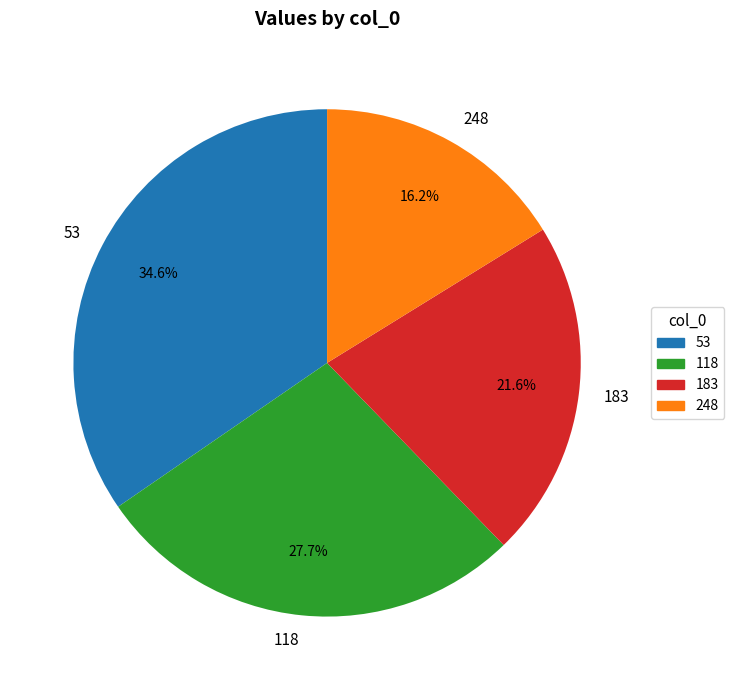

Rank the categories by value from highest to lowest.

53, 118, 183, 248